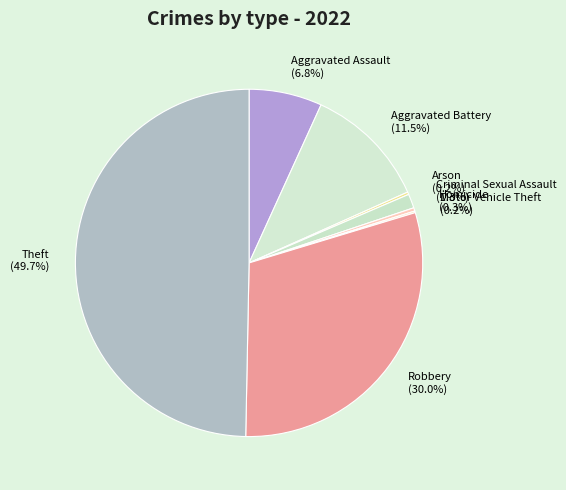

Does Aggravated Assault represent more than half of the total?

No